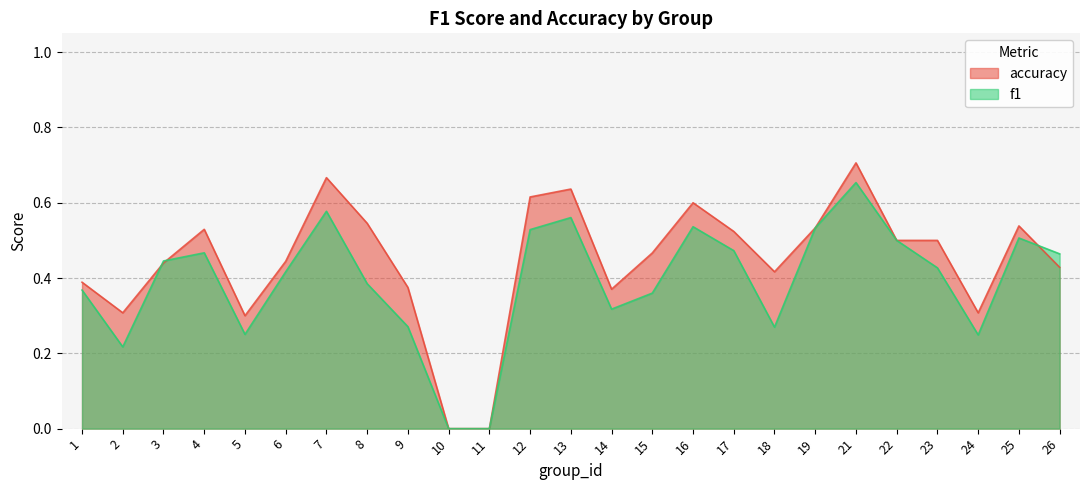

What is the sum of the accuracy values at 10 and 3?

0.4